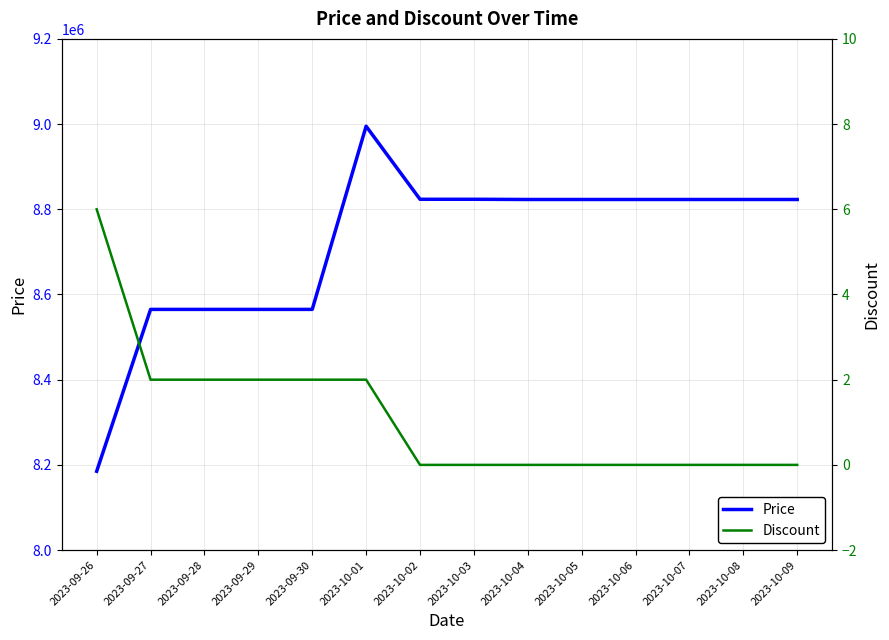

What is the difference between the maximum and minimum values in the Discount series?

6